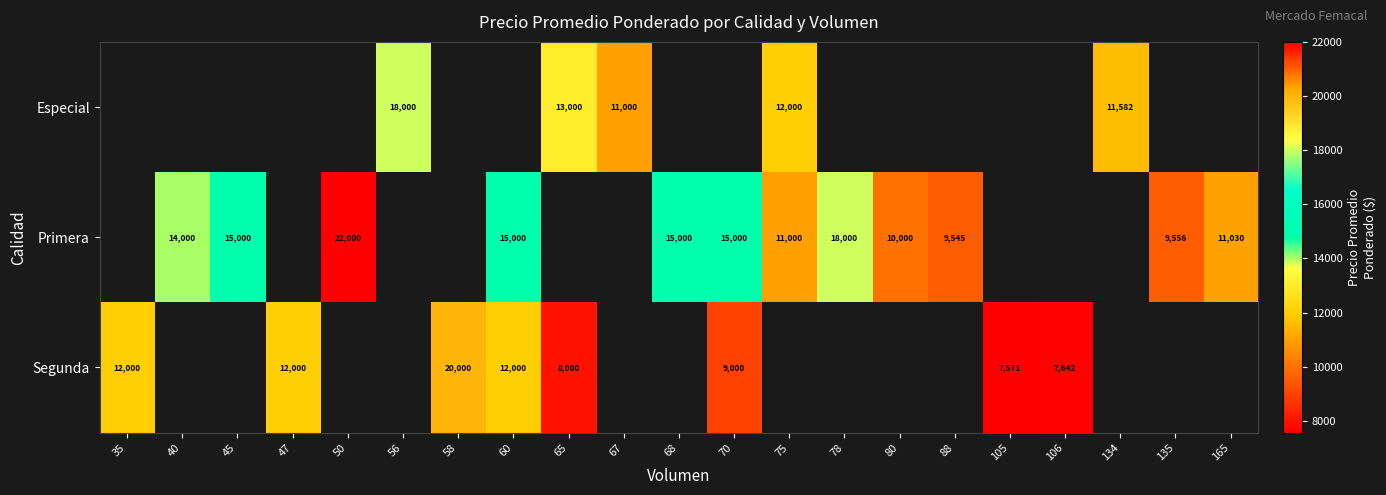

True or false: Primera has a value of 17607 at 80.

False